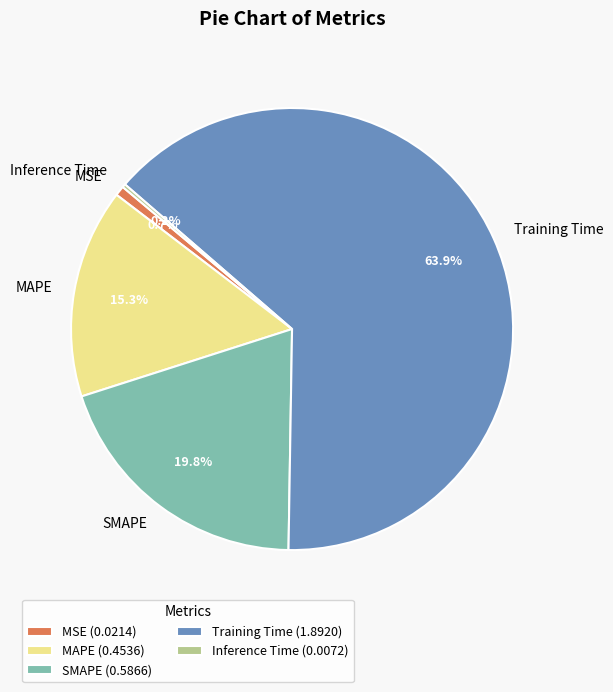

What percentage is the SMAPE slice, to the nearest percent?

20%